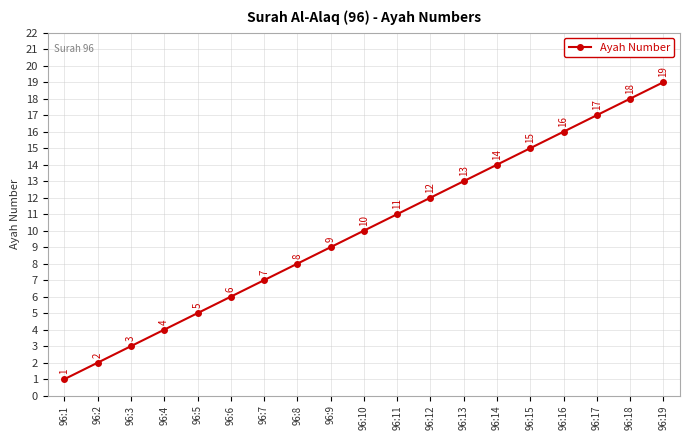

What is the smallest value displayed?

1